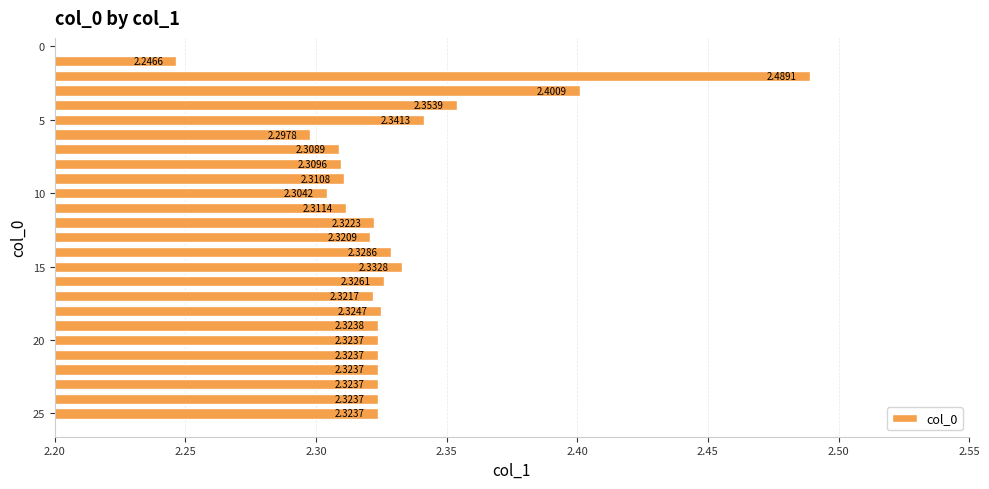

What is the sum of all values?

58.2